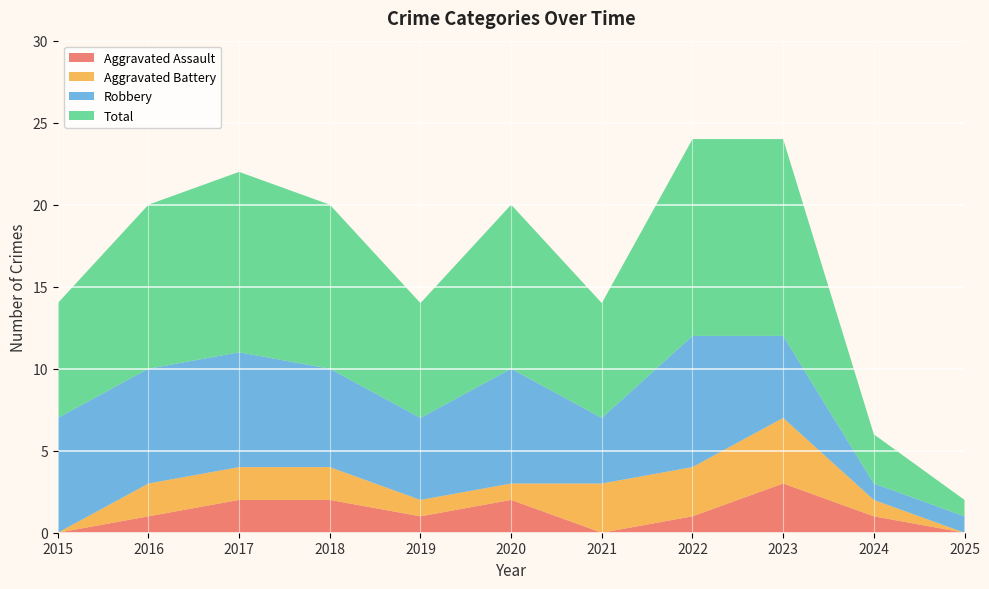

Reading right to left, list all the values displayed in this chart.

Aggravated Assault: 2025=0	2024=1	2023=3	2022=1	2021=0	2020=2	2019=1	2018=2	2017=2	2016=1	2015=0
Aggravated Battery: 2025=0	2024=1	2023=4	2022=3	2021=3	2020=1	2019=1	2018=2	2017=2	2016=2	2015=0
Robbery: 2025=1	2024=1	2023=5	2022=8	2021=4	2020=7	2019=5	2018=6	2017=7	2016=7	2015=7
Total: 2025=1	2024=3	2023=12	2022=12	2021=7	2020=10	2019=7	2018=10	2017=11	2016=10	2015=7